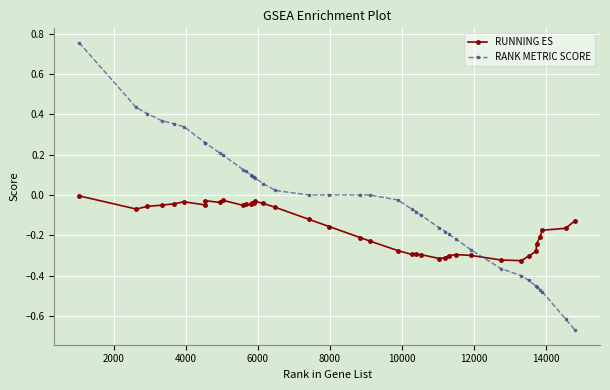

What is the sum of all RUNNING ES values?

-6.3